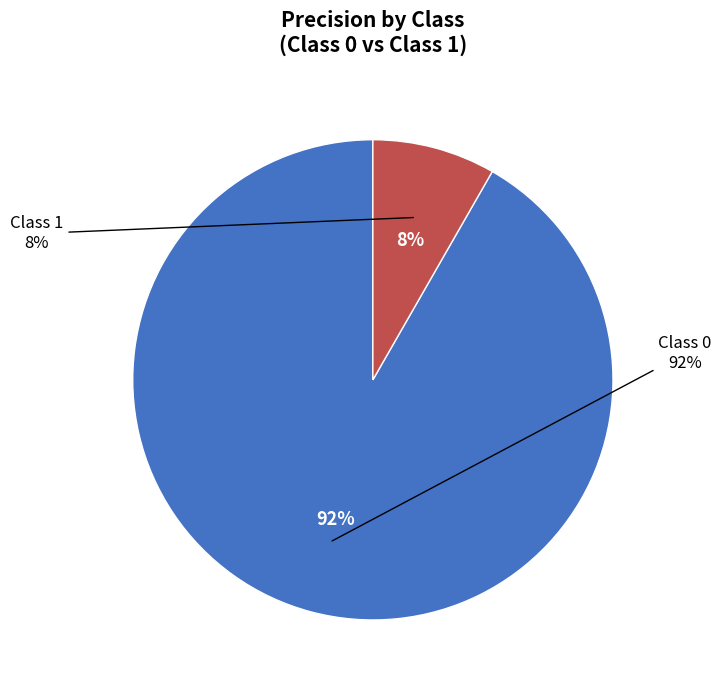

What is the change in value from 0 to 1?

-0.9